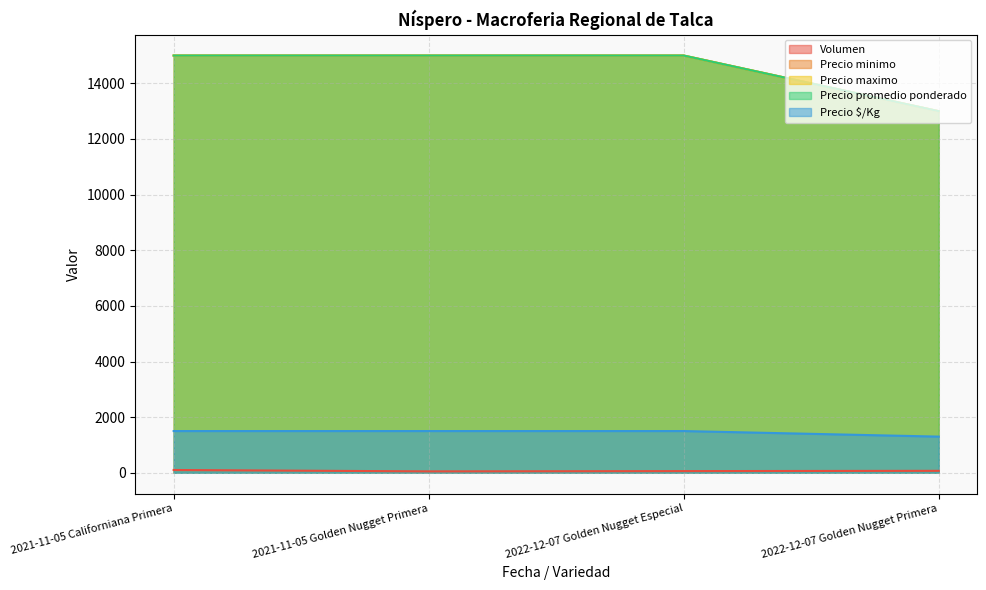

What is the highest value of the Precio maximo series?

15000